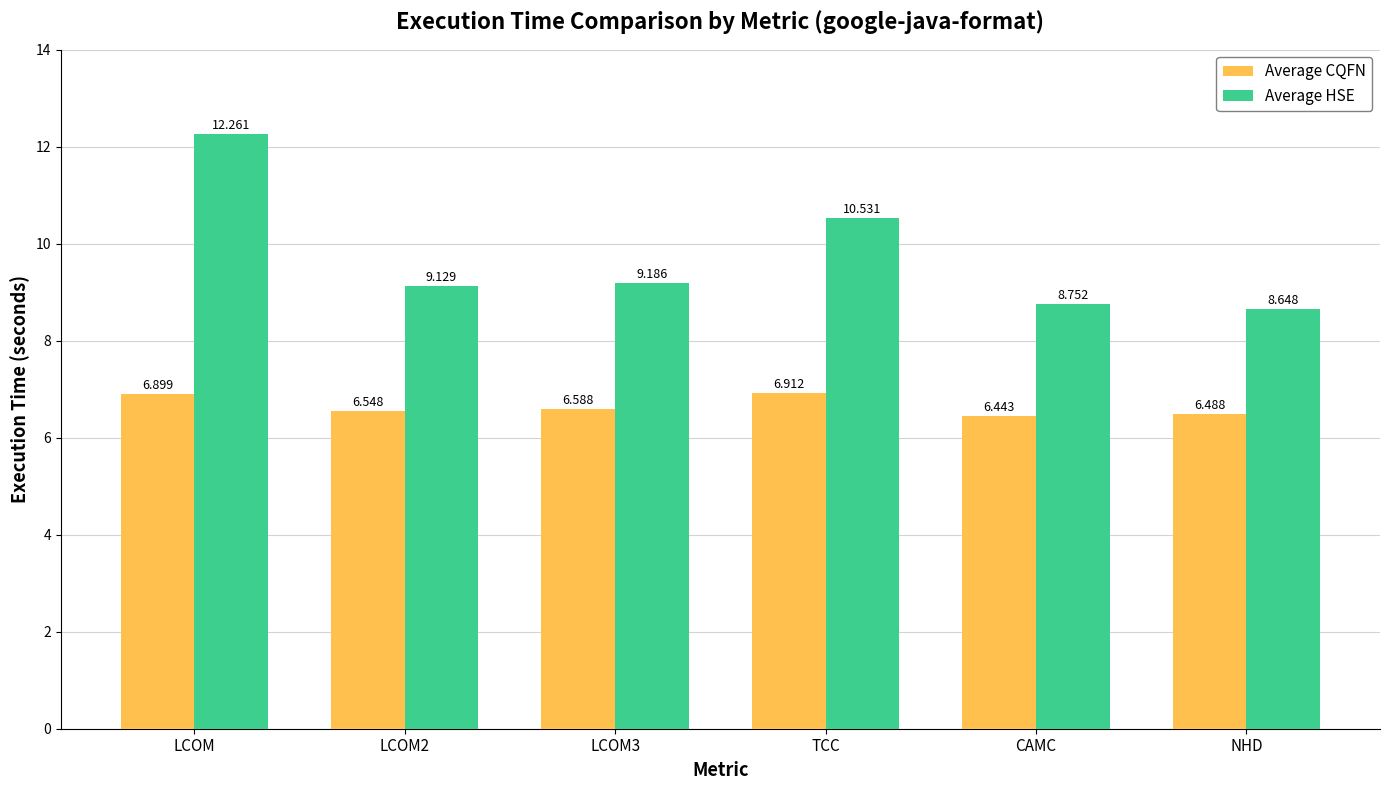

At which label is Average CQFN closest to 6?

CAMC